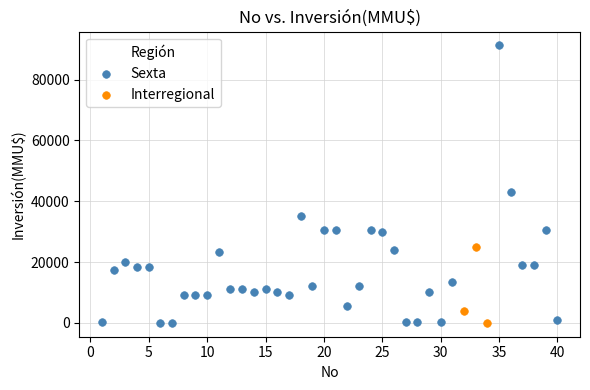

Which series reaches the maximum Y coordinate?

Sexta